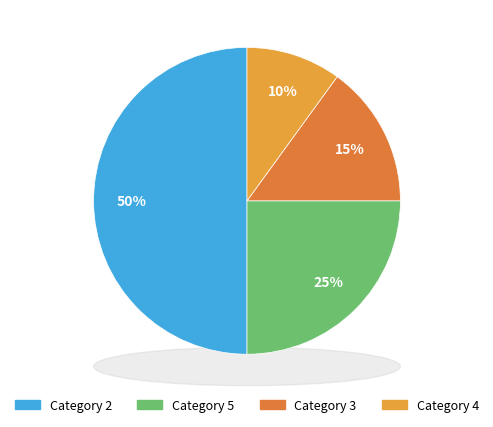

To the nearest percent, what portion does 2 represent?

50%